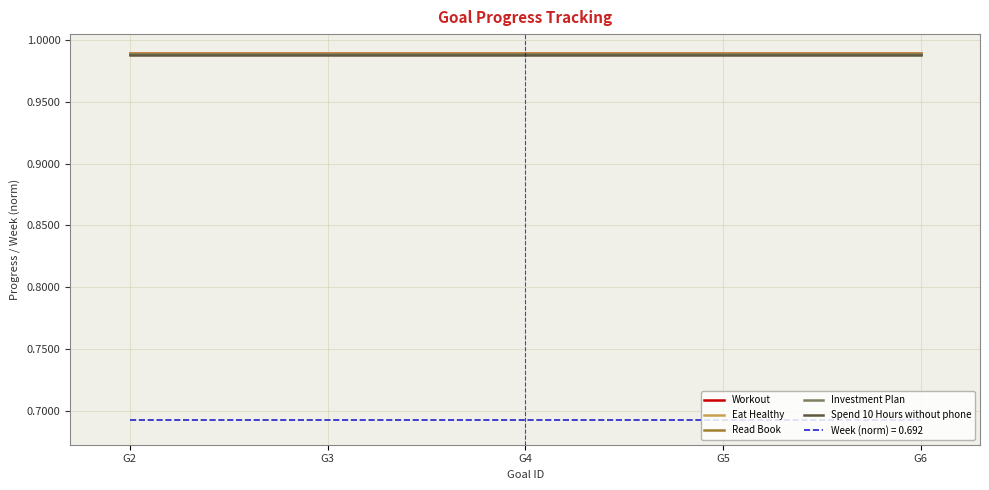

What is the total value across all series at G5?

5.6